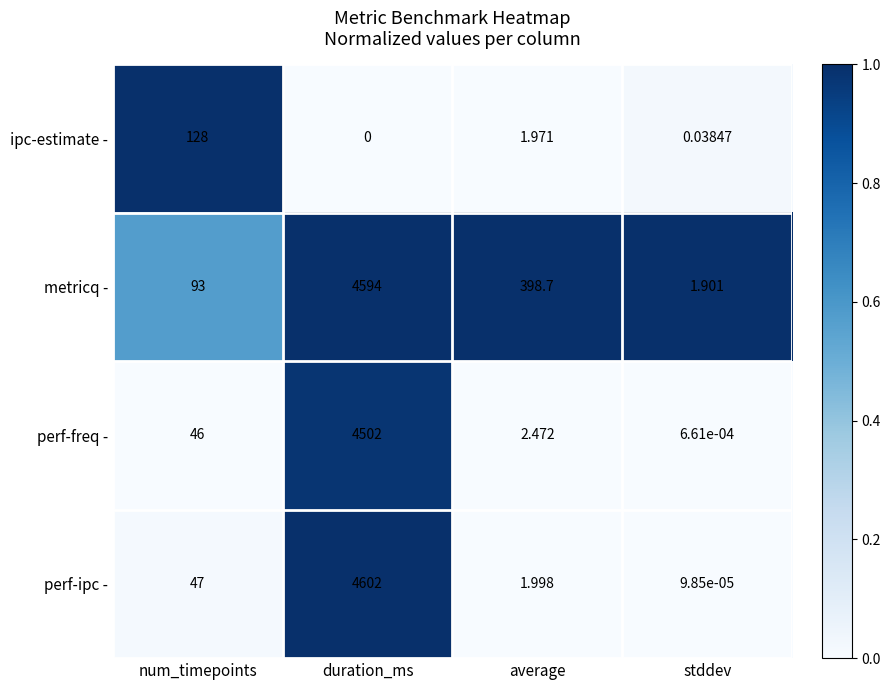

Which series has the largest total across all categories?

metricq -